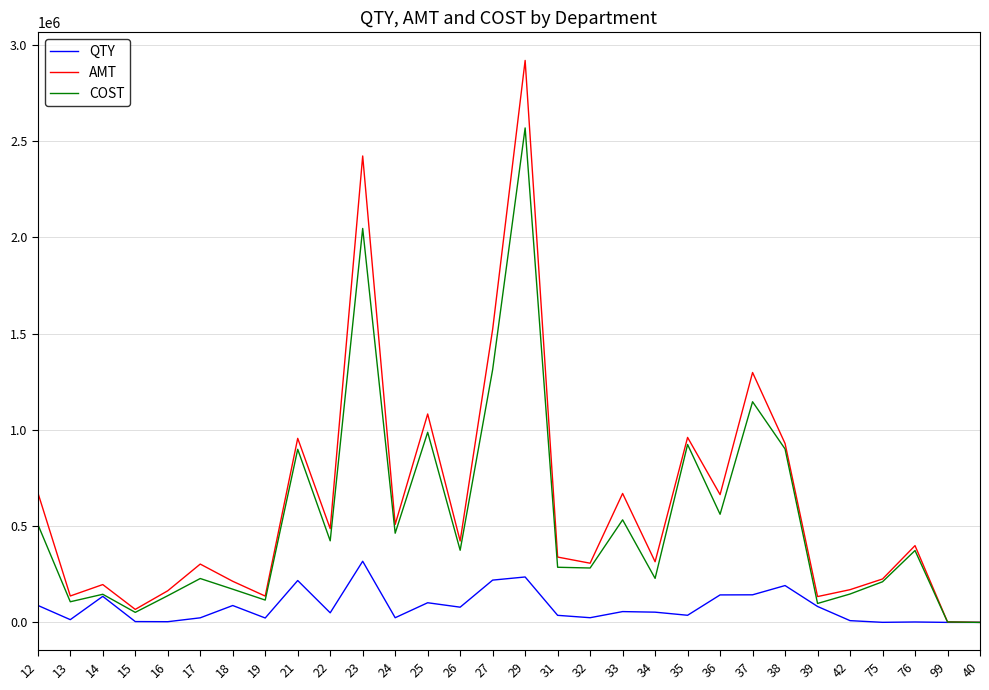

The value of COST at 22 is 423708.1. True or false?

True